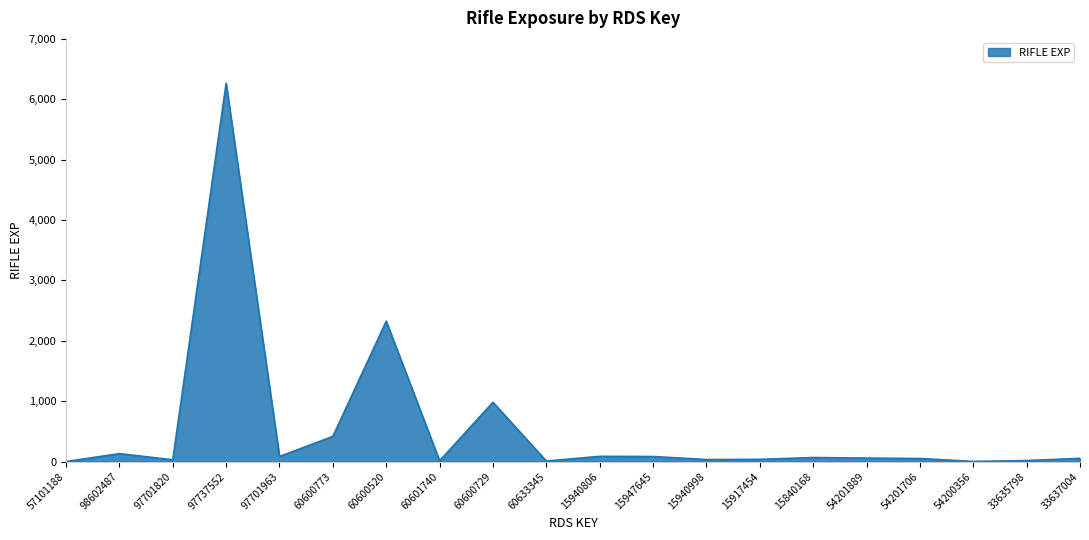

What is the maximum value shown in the chart?

6262